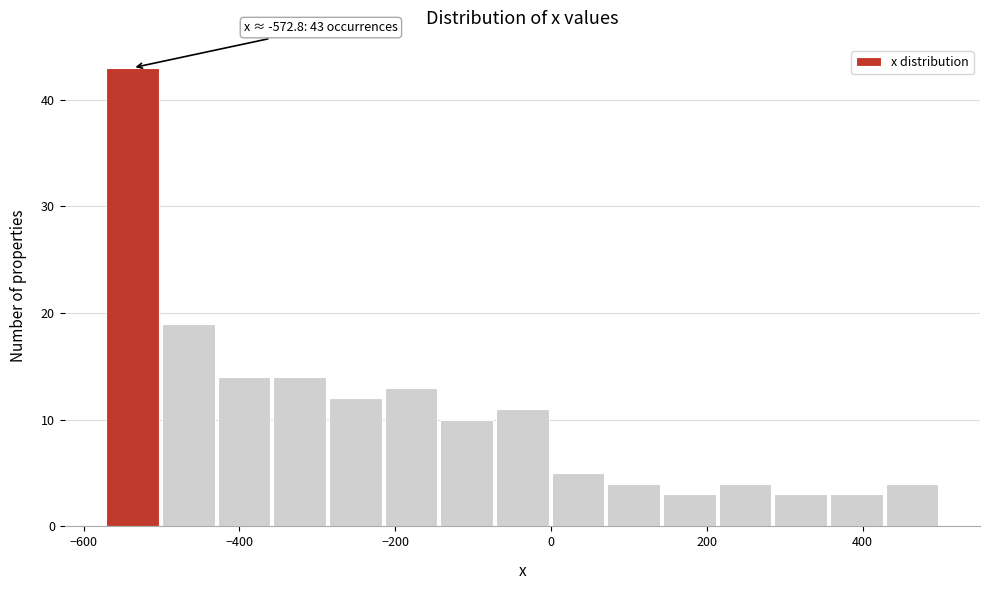

Around what value on the x-axis is the tallest bar? Give the approximate position of its centre, as read against the axis.

-540